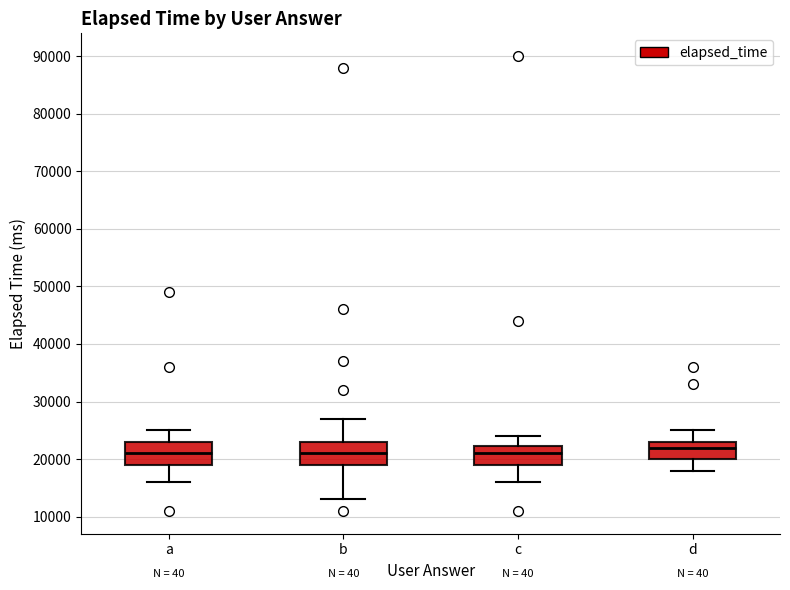

Reading left to right, transcribe this box plot: for each box, give where its median line is, the range the box spans, and where its two whiskers end, as read against the y-axis. The values are not printed on the chart, so give them approximately, as read against the axis.

a: median 21000, box 19000 to 23000, whiskers 16000 to 25000
b: median 21000, box 19000 to 23000, whiskers 13000 to 27000
c: median 21000, box 19000 to 22000, whiskers 16000 to 24000
d: median 22000, box 20000 to 23000, whiskers 18000 to 25000